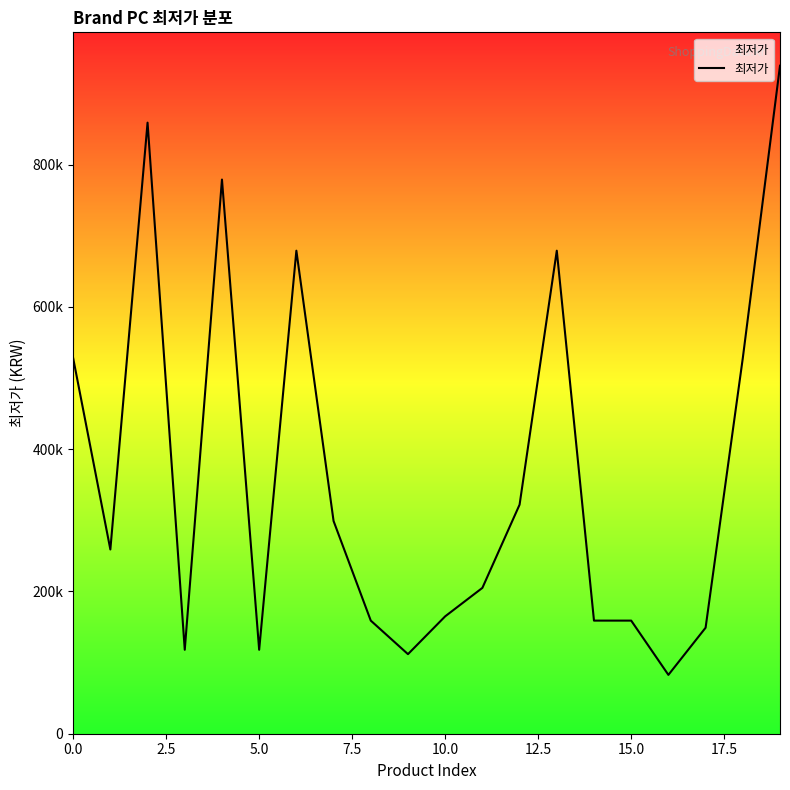

Does the chart have visible grid lines?

No